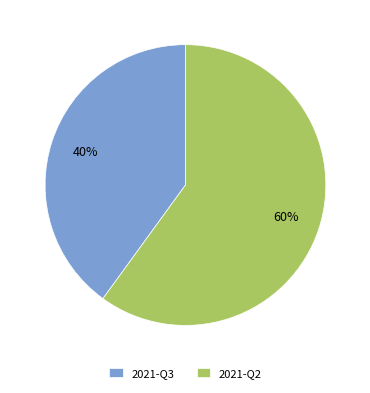

The 2021-Q2 slice represents 60% of the pie. True or false?

True